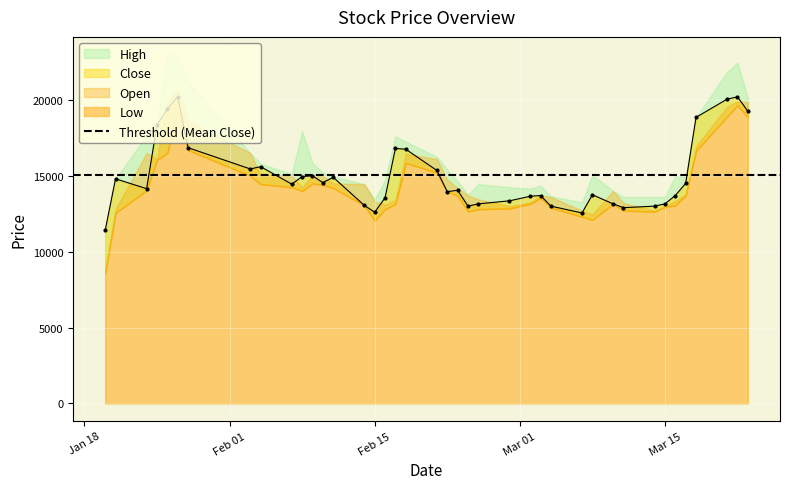

What is the total value across all series at 26?

55300